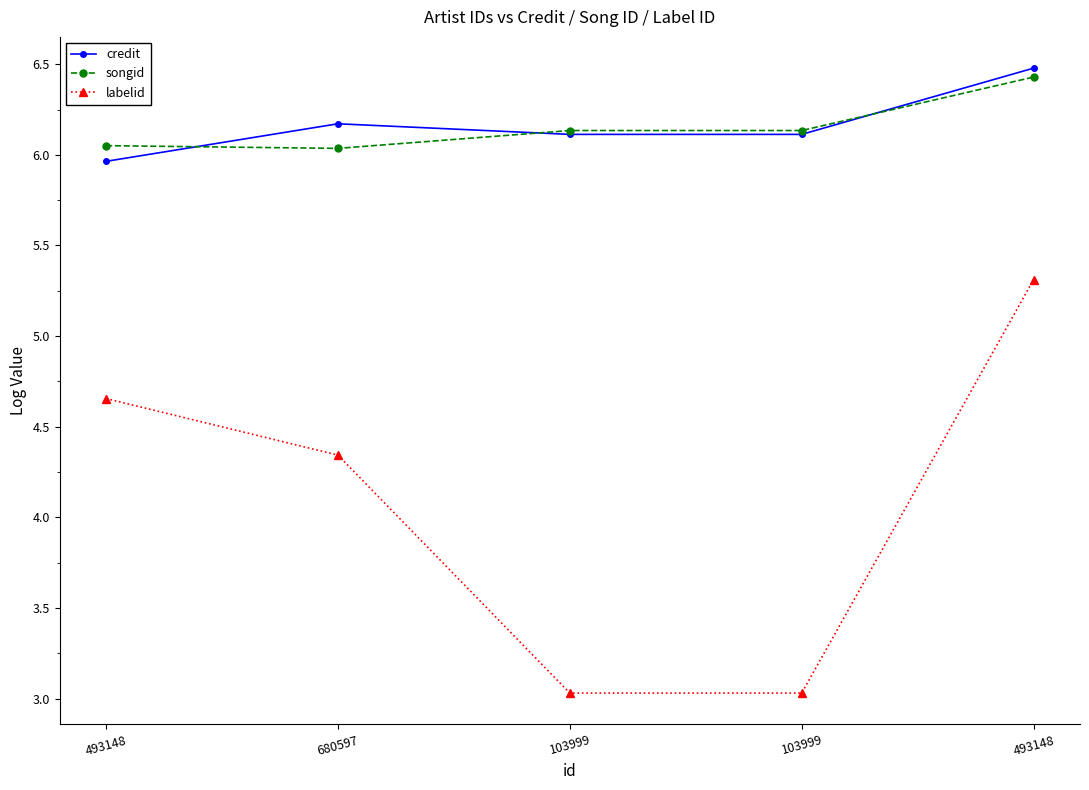

Between 680597 and 103999, which series saw the biggest shift?

labelid